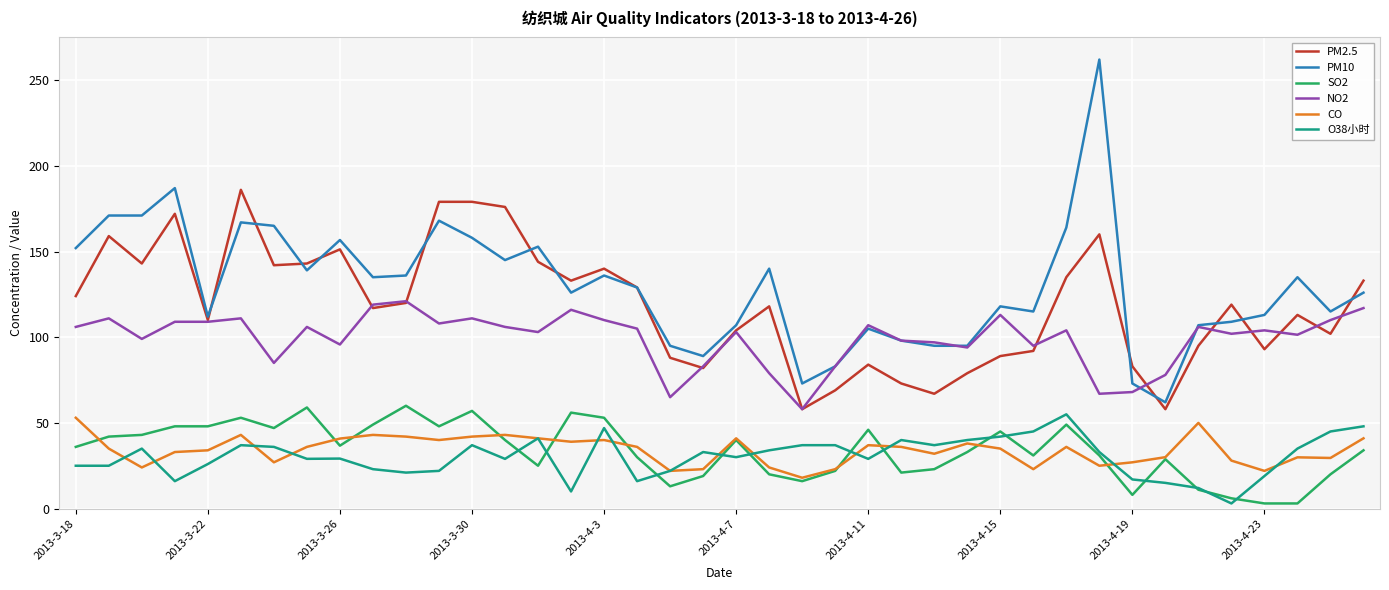

True or false: CO and PM2.5 cross at least once.

False